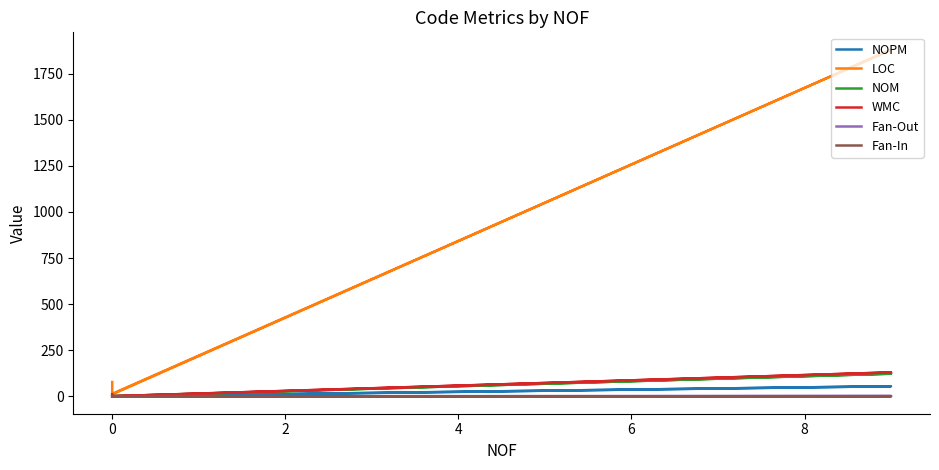

What is the difference between the second highest and second lowest values in the Fan-In series?

1